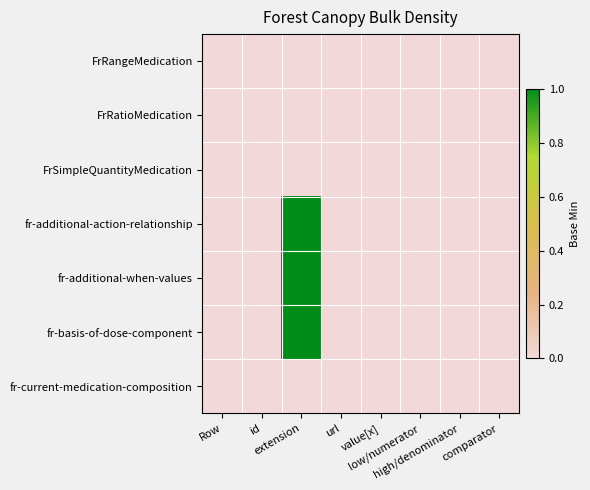

At comparator, list the series in order from smallest to largest.

FrRangeMedication, FrRatioMedication, FrSimpleQuantityMedication, fr-additional-action-relationship, fr-additional-when-values, fr-basis-of-dose-component, fr-current-medication-composition